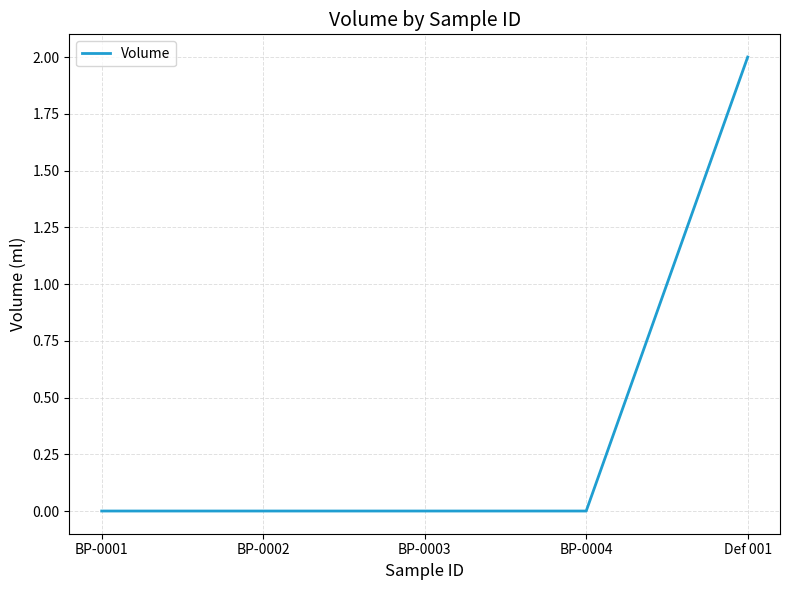

How many categories are shown in the chart?

5